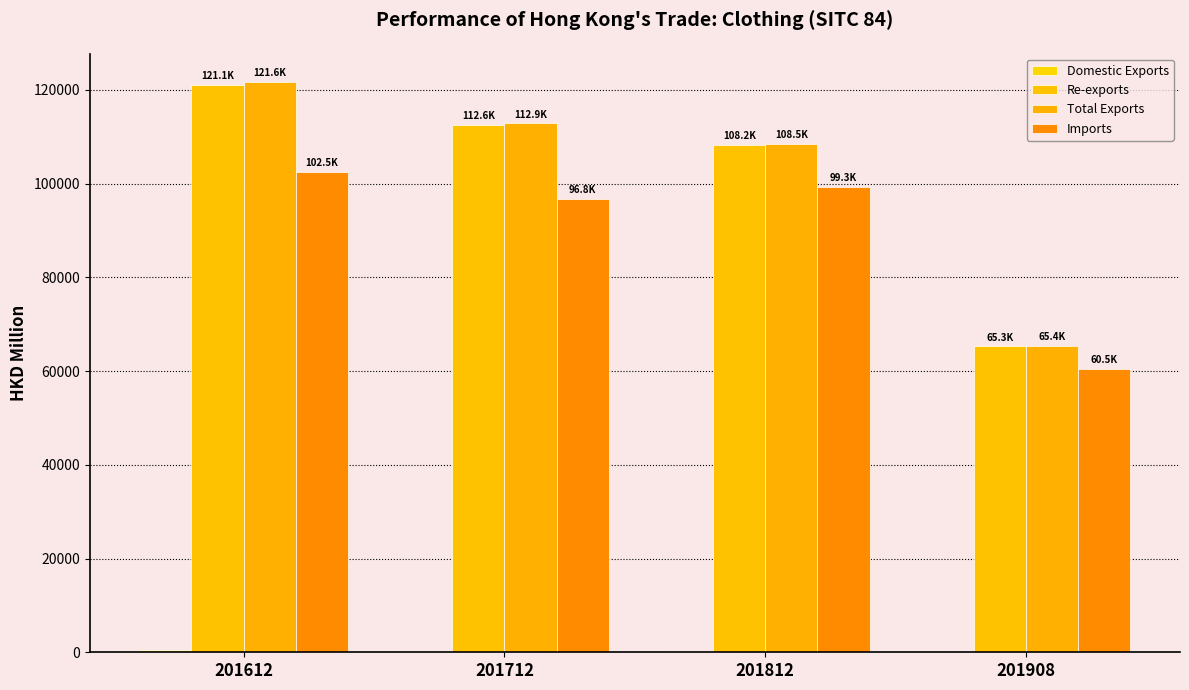

How many groups of bars are there?

4